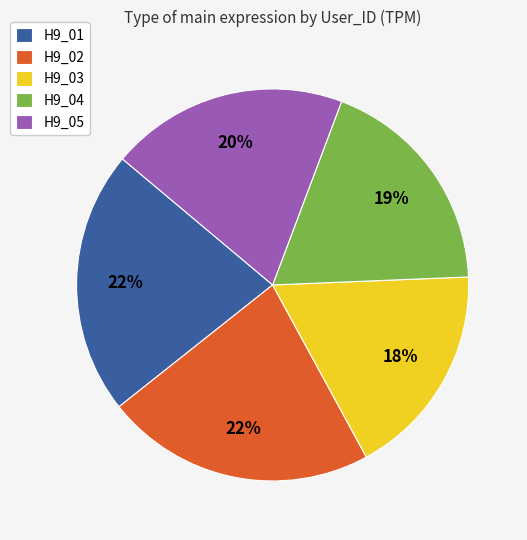

Is the sum of H9_03 and H9_01 greater than half?

No